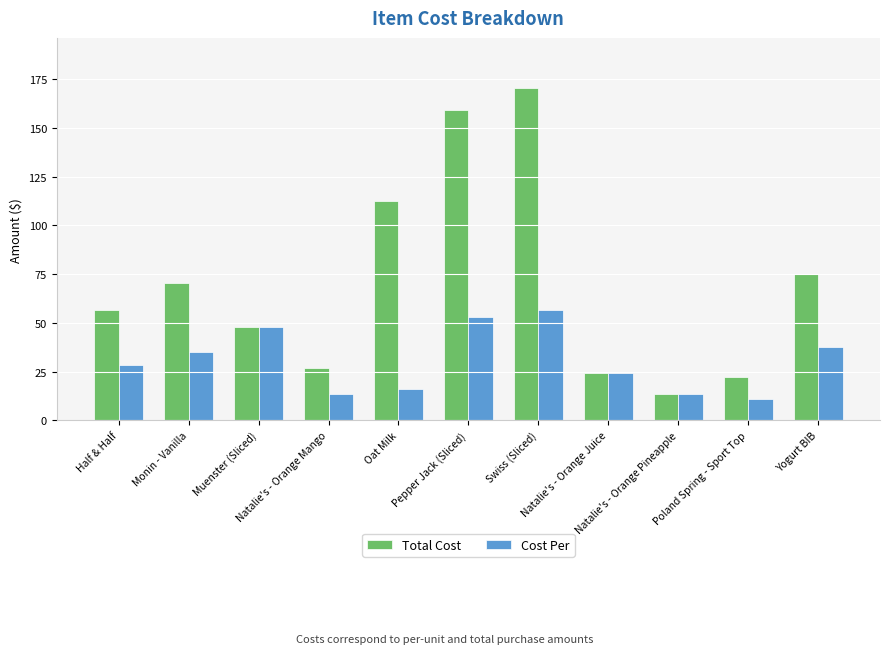

What is the sum of all Cost Per values?

337.6